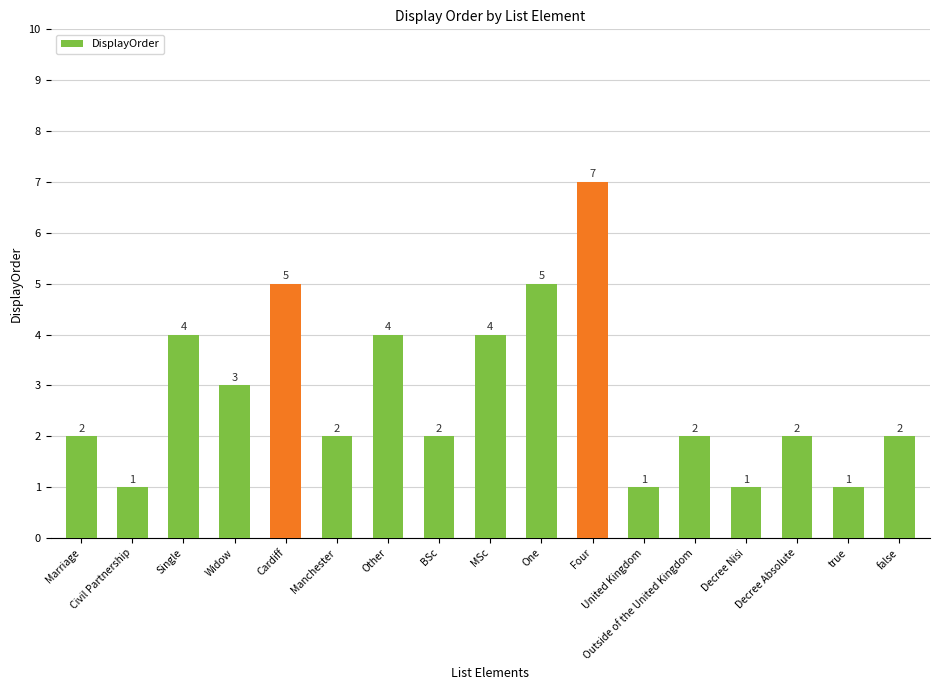

The value at Single is 4. True or false?

True